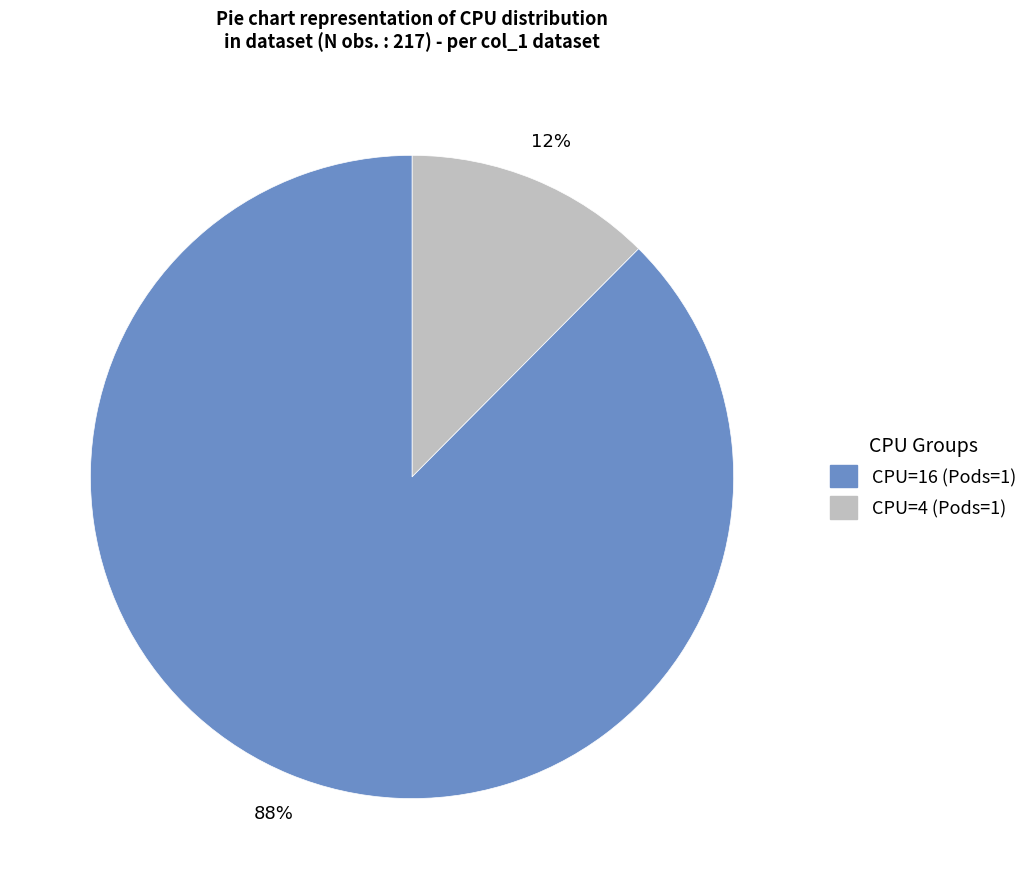

Is there a majority slice in this chart?

Yes